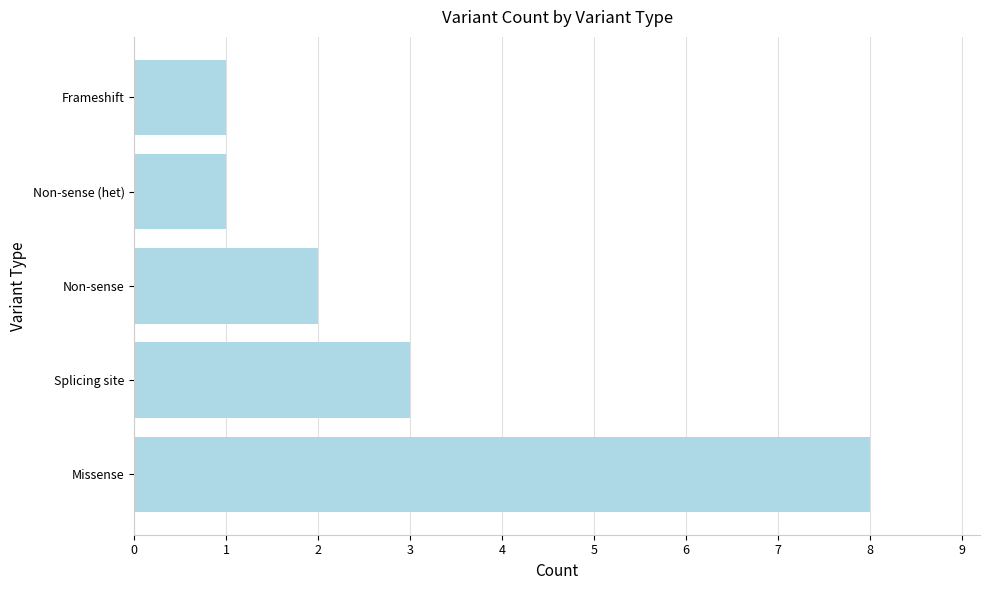

How many data points are less than 2?

2